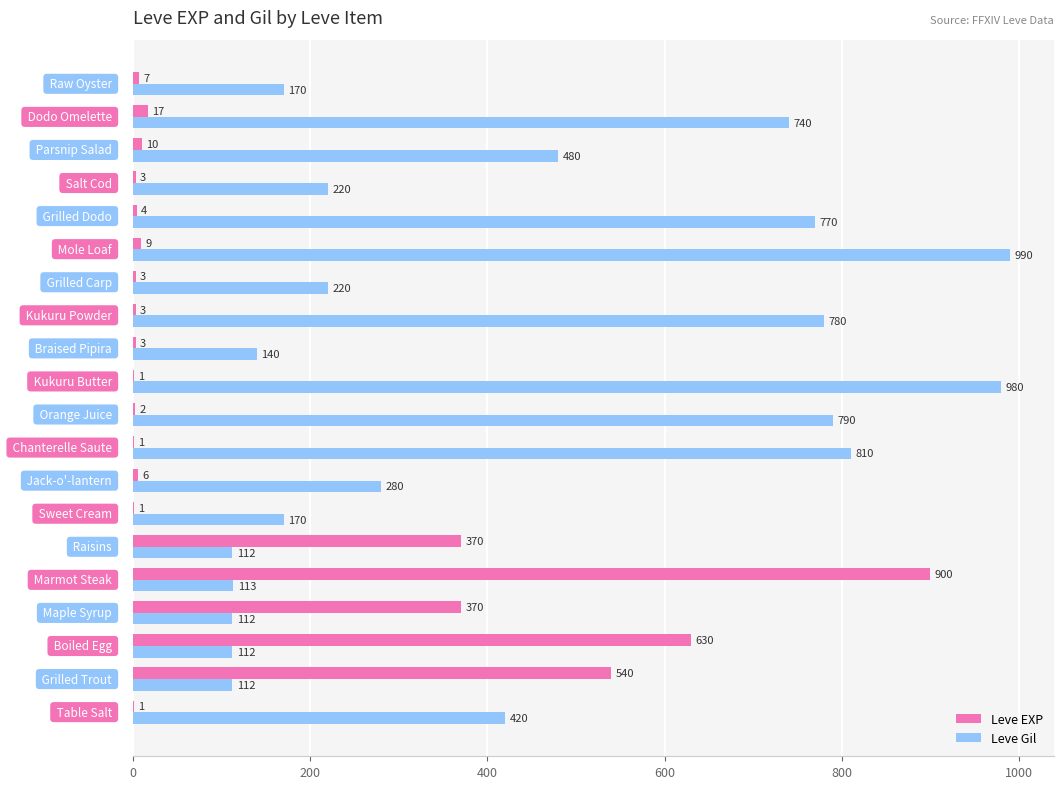

What is the highest value of the Leve EXP series?

900